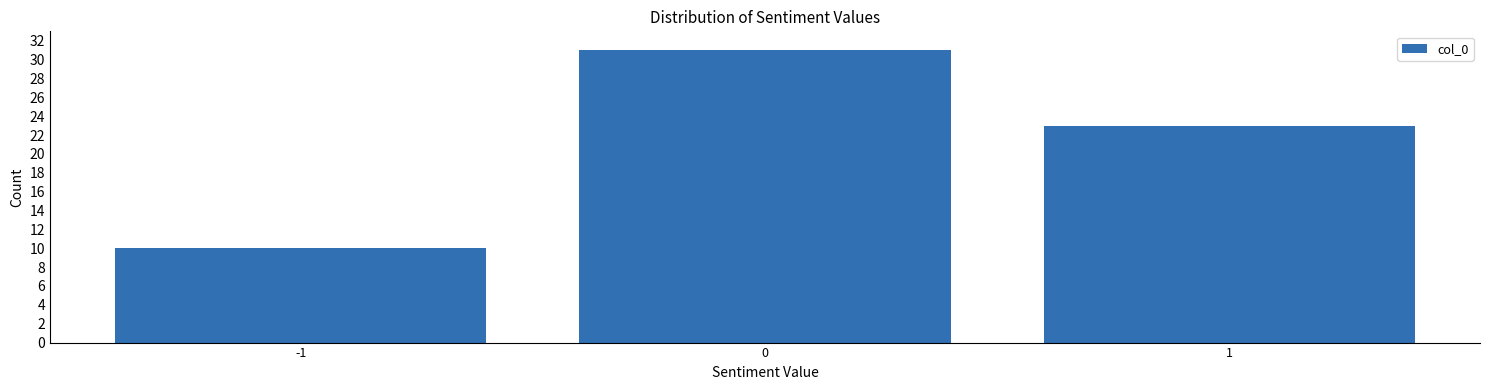

Reading left to right, list every bar in this chart as the range it spans on the x-axis followed by its height. The values are not printed on the chart, so give them approximately, as read against the axis.

-1.5 to -0.5: 10
-0.5 to 0.5: 31
0.5 to 1.5: 23